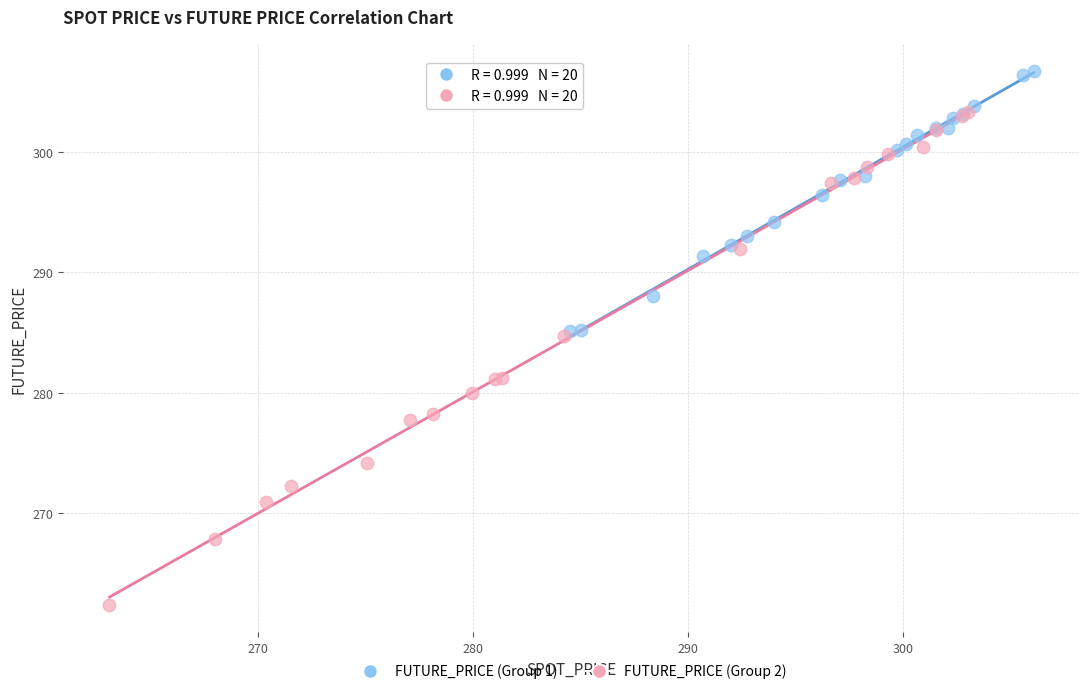

What are all the series names shown in the legend?

FUTURE_PRICE (Group 1), FUTURE_PRICE (Group 2)